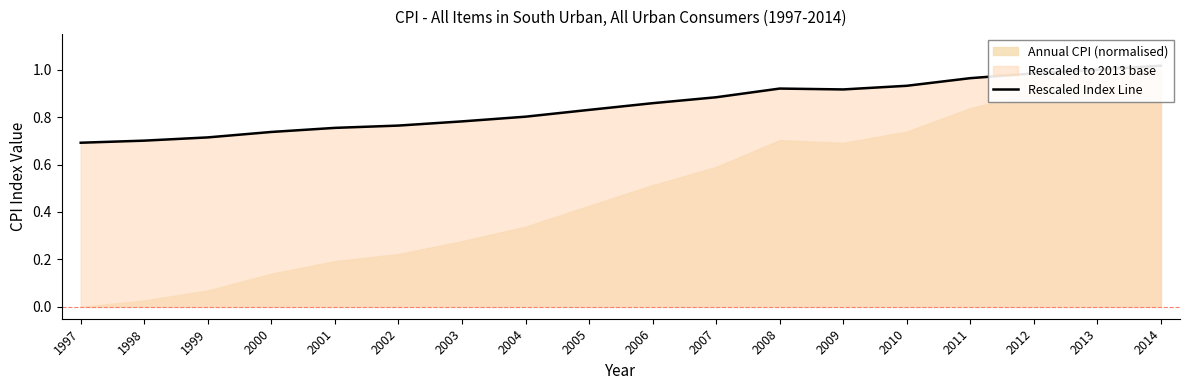

True or false: there are more than 0 points higher than both neighbors.

True